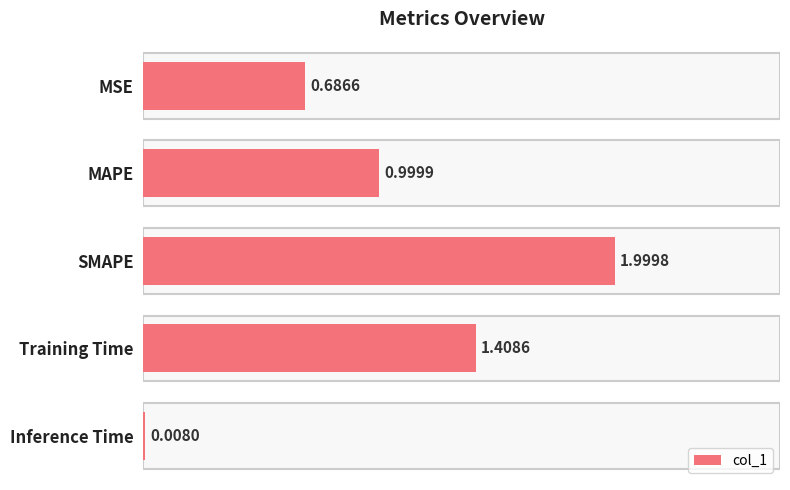

Which category has the highest value across all series?

SMAPE